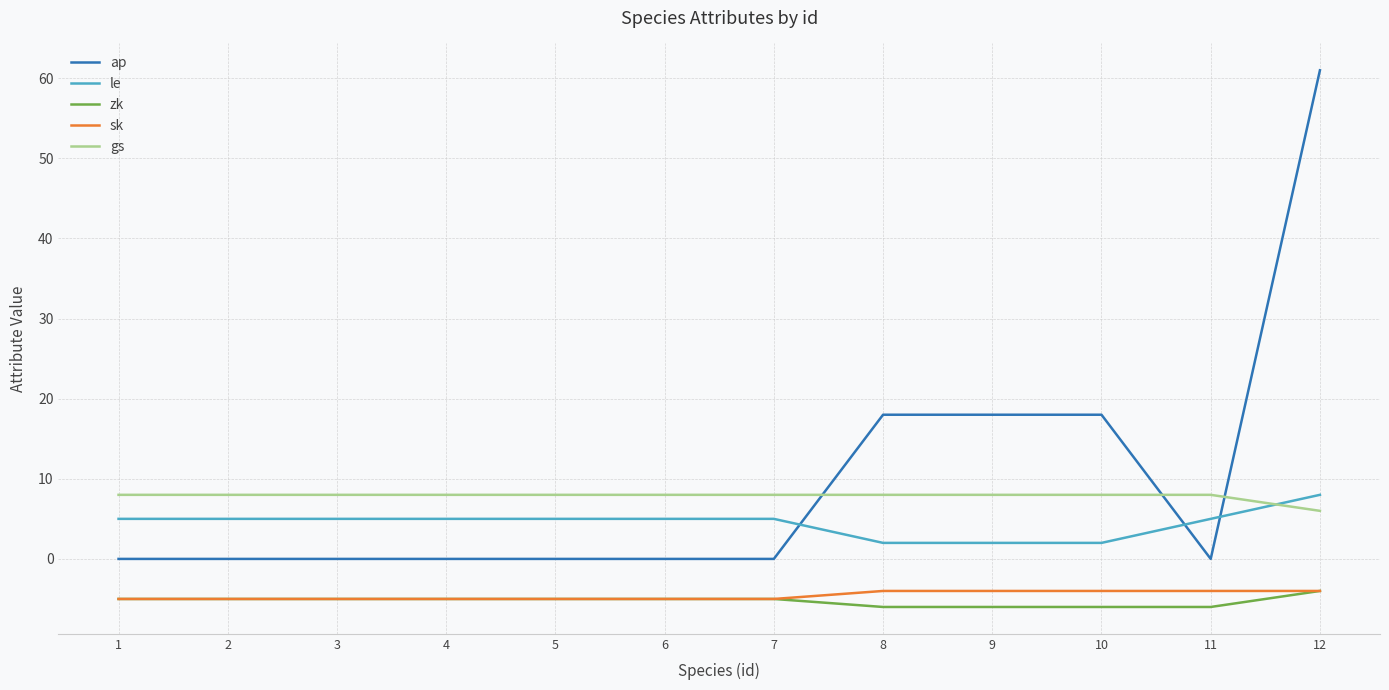

Is the value of gs at 6 greater than the value of le at 8?

Yes